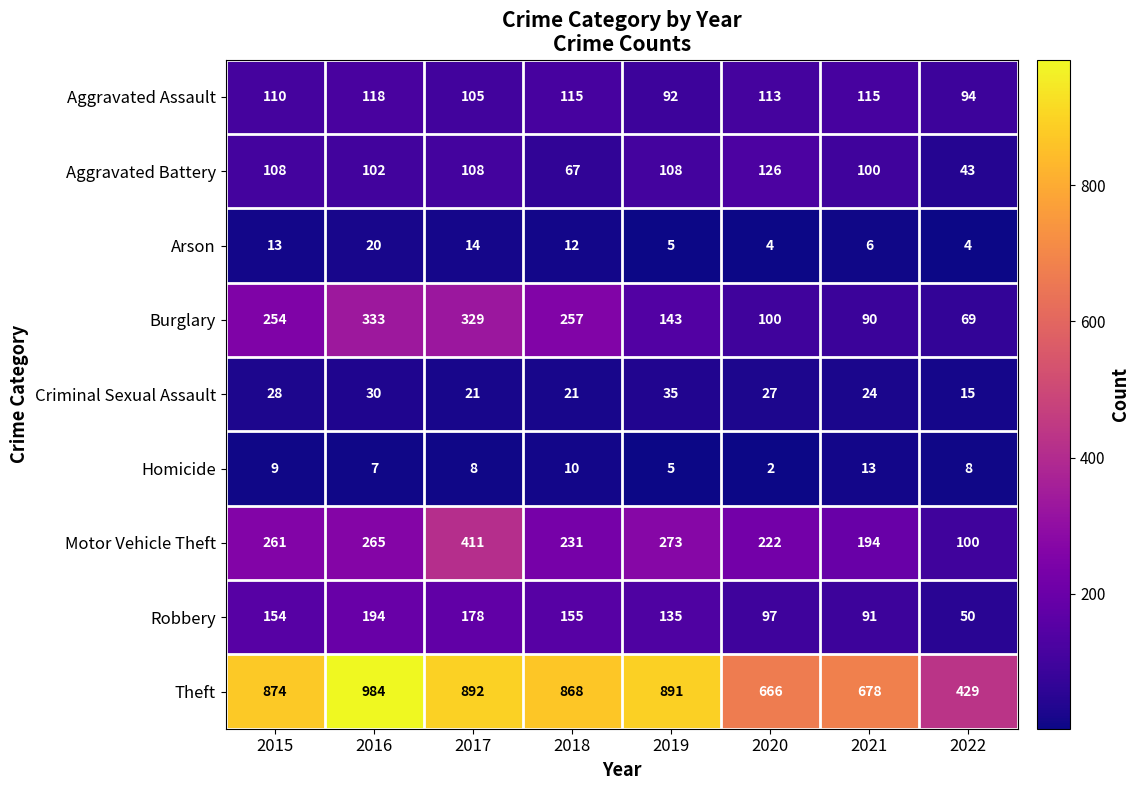

Is it true that Arson equals 5 at 2019?

True